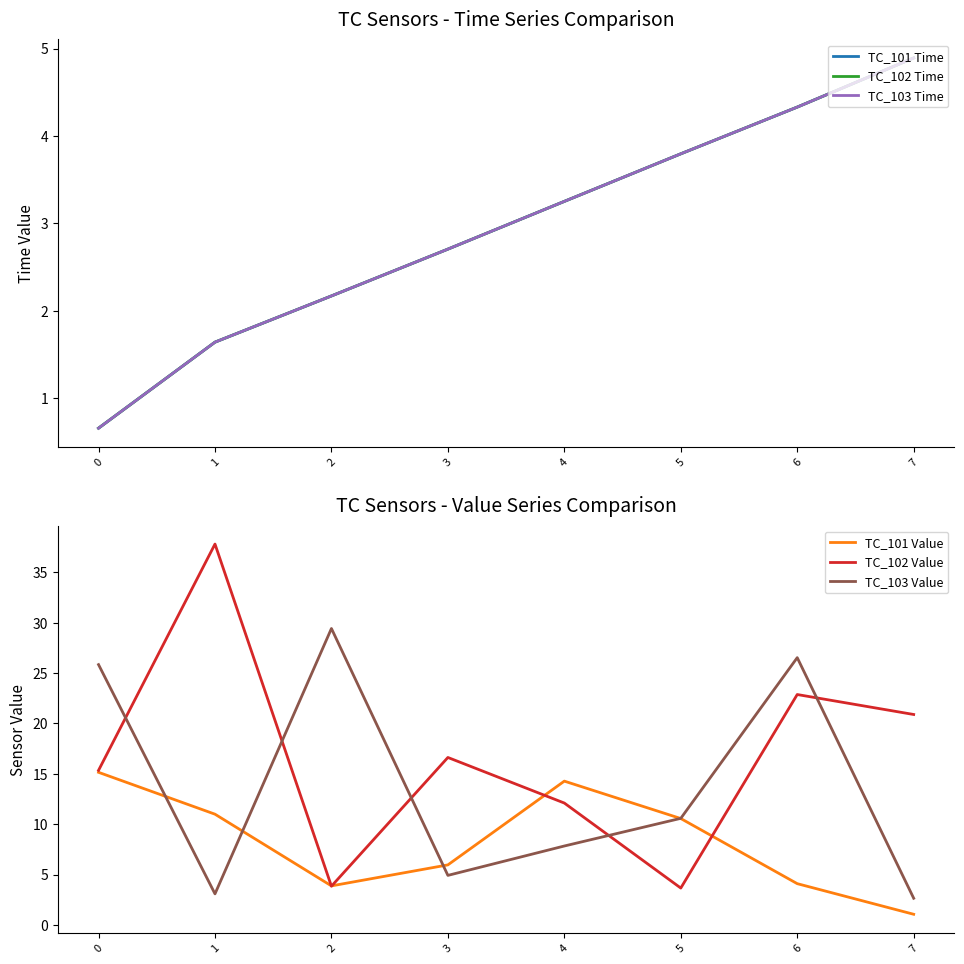

What is the minimum value shown in the chart?

0.7